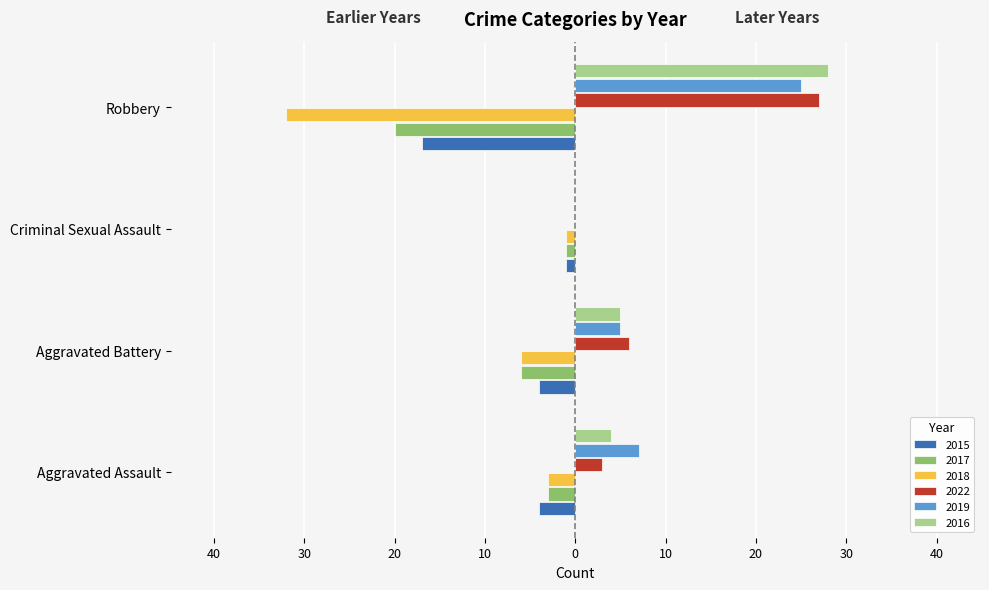

What are all the series names shown in the legend?

2015, 2017, 2018, 2022, 2019, 2016